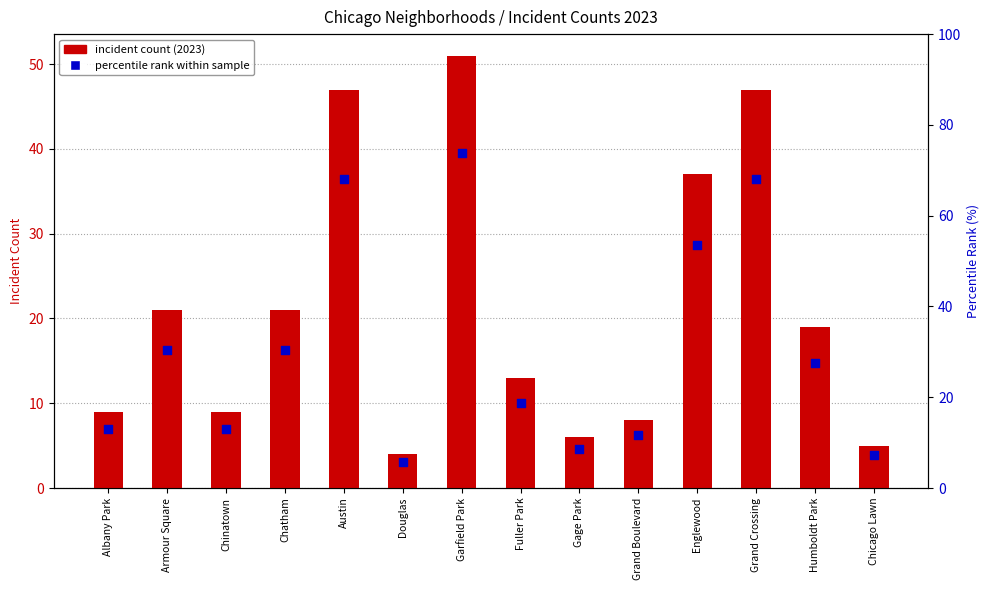

What are all the series names shown in the legend?

incident count (2023), percentile rank within sample